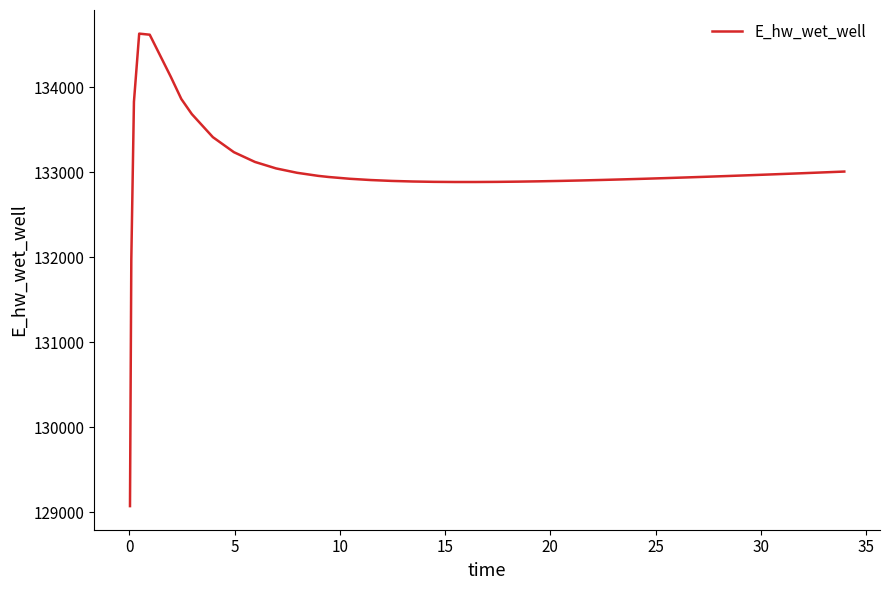

What is the greatest value displayed?

134628.0